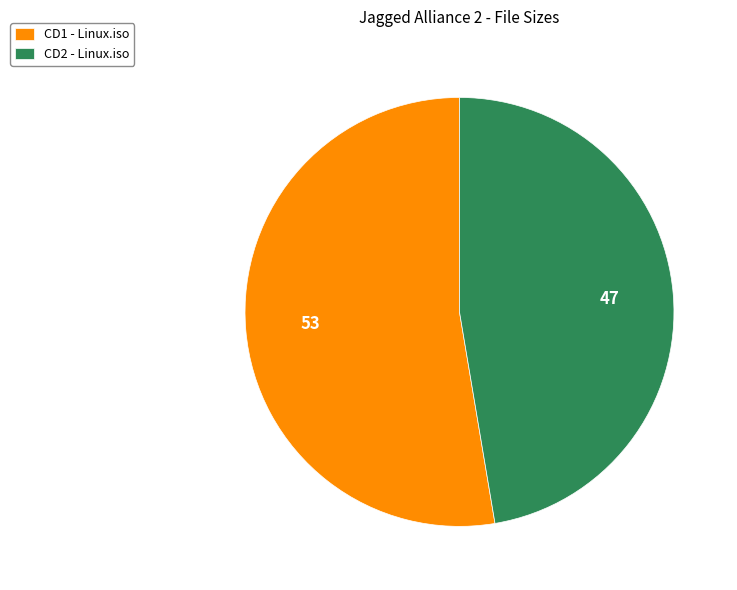

The CD2 - Linux.iso slice represents 61% of the pie. True or false?

False